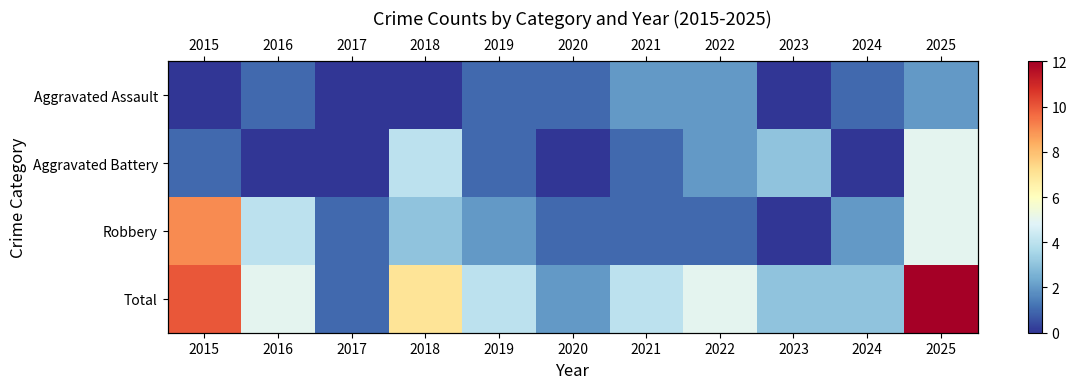

At which label is Robbery closest to 4?

2016